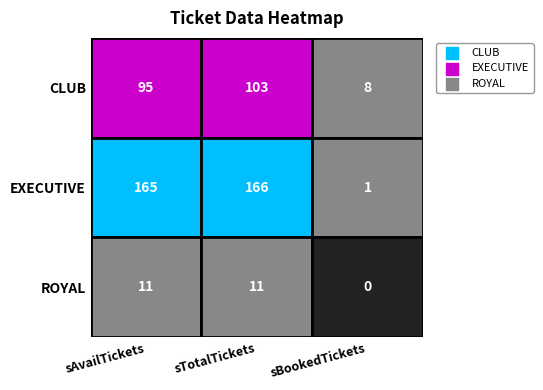

How many categories are shown in the chart?

3